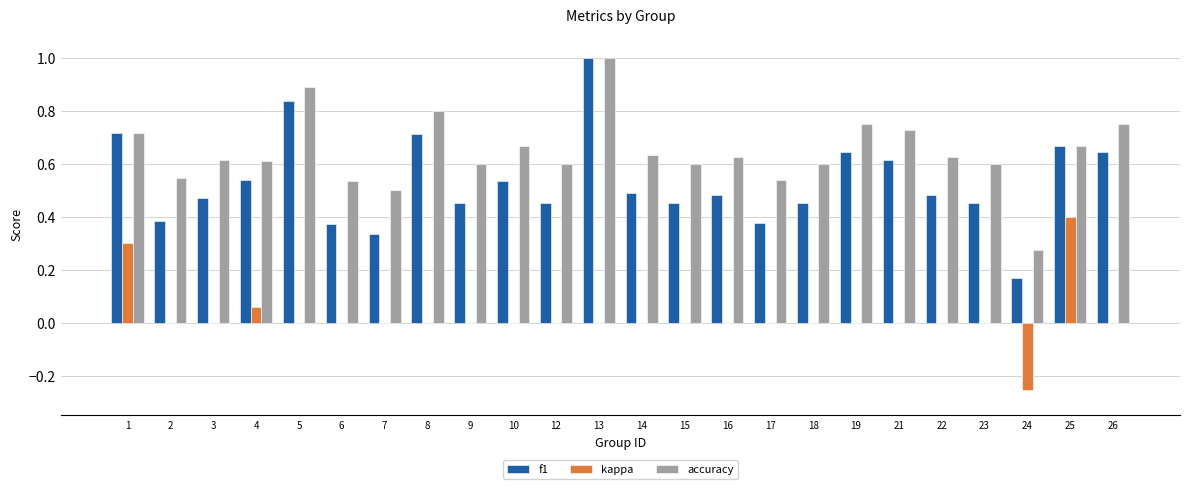

What is the total value across all series at 6?

0.9